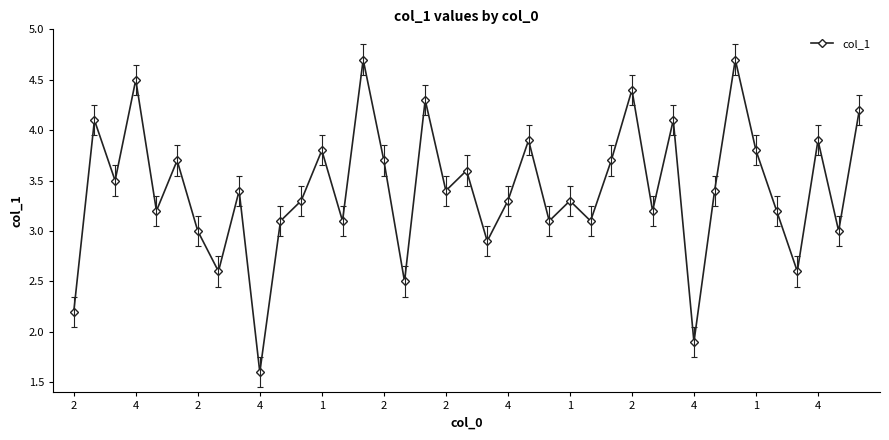

What is the sum of all values?

133.0